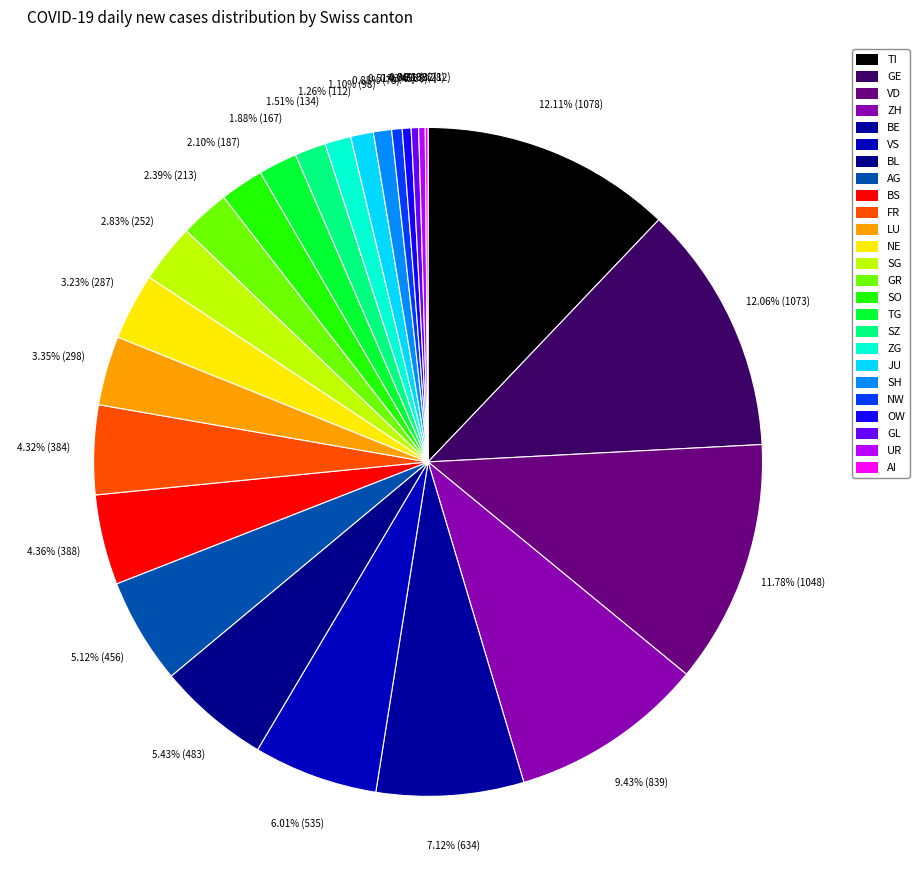

To the nearest percent, what percentage of the pie is BL?

5%